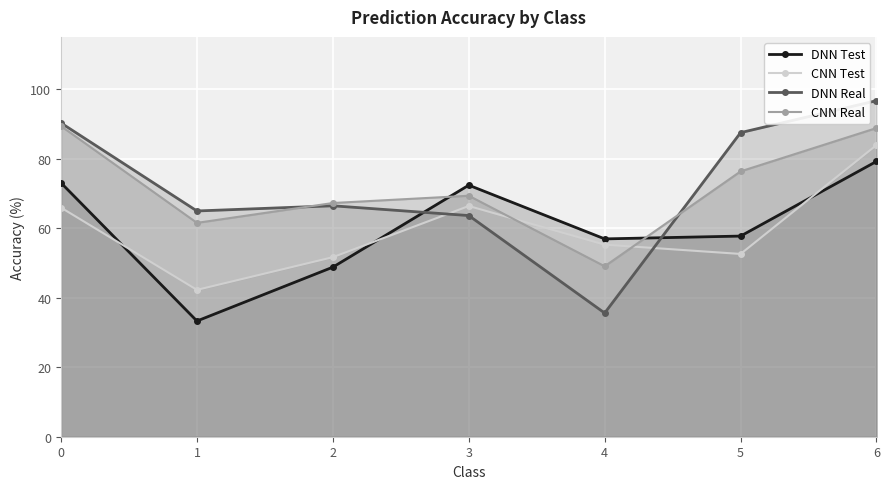

What is the total value across all series at 6?

348.5